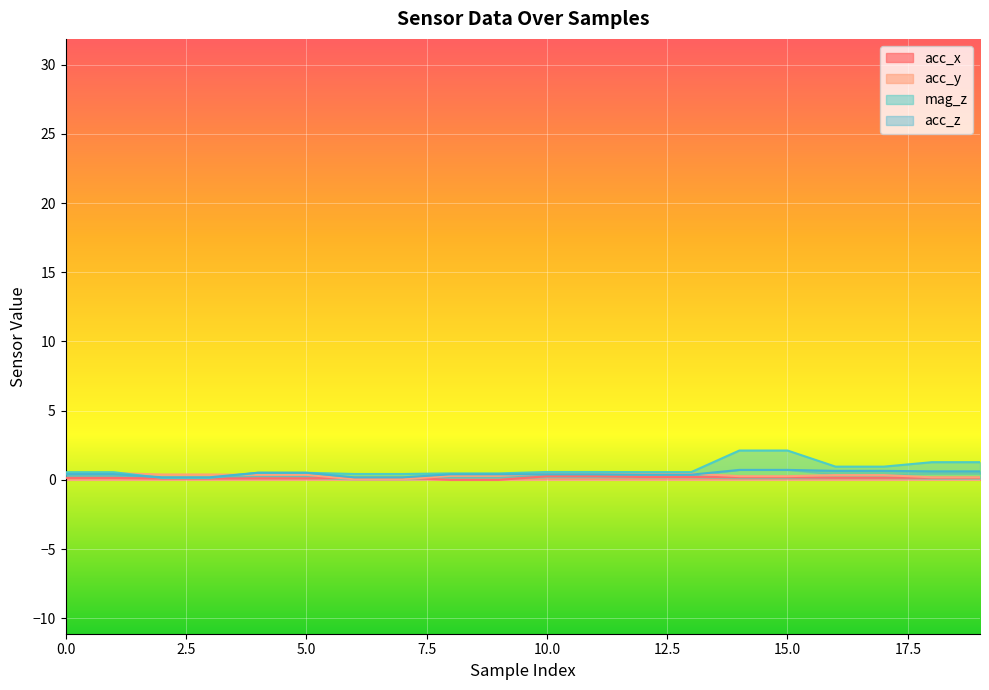

Is it true that acc_x equals 0.3 at 13?

False